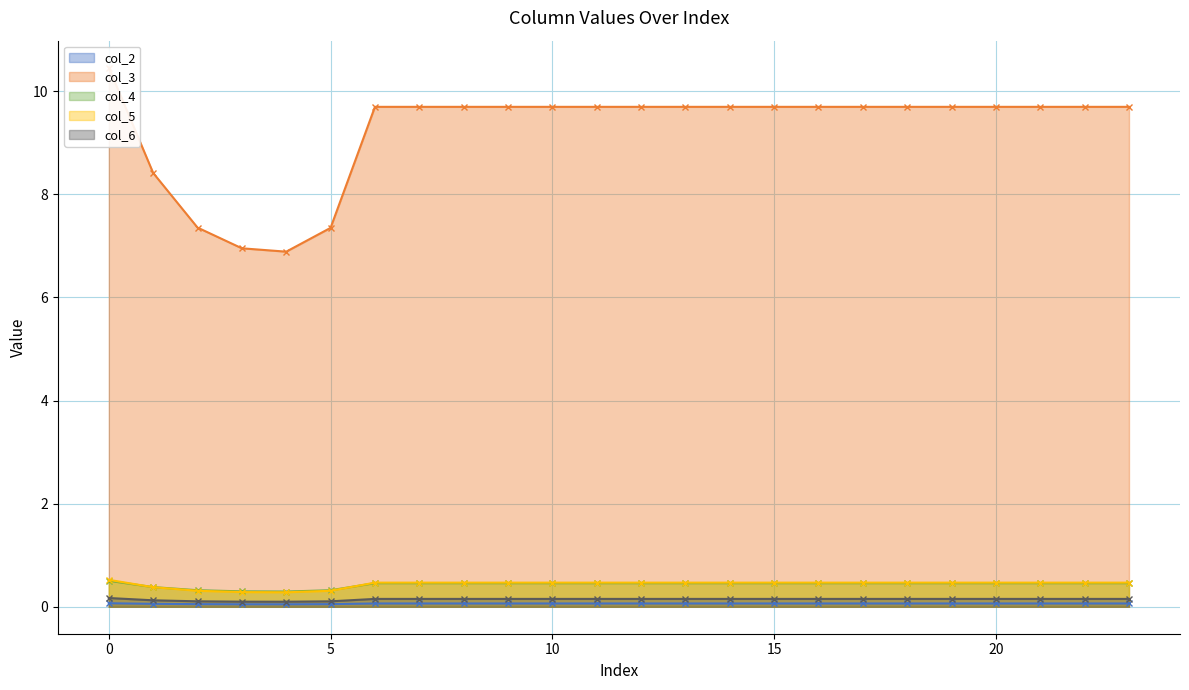

What is the total value across all series at 15?

10.8